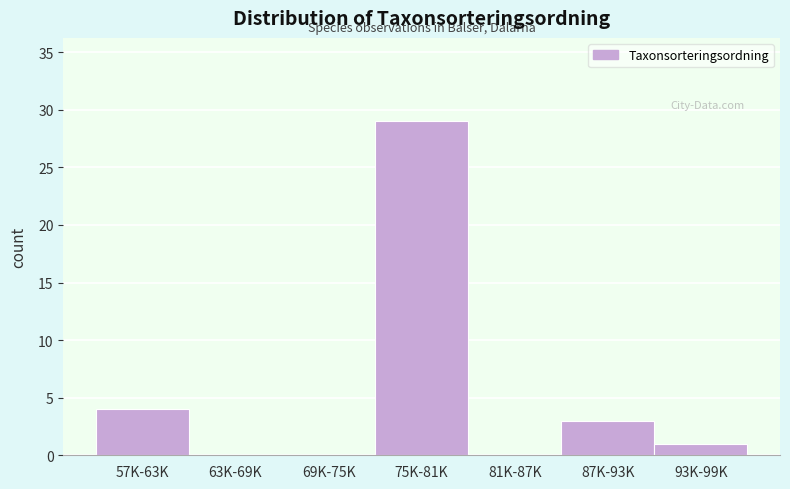

Reading left to right, list all the values displayed in this chart.

57K-63K=4	63K-69K=0	69K-75K=0	75K-81K=29	81K-87K=0	87K-93K=3	93K-99K=1